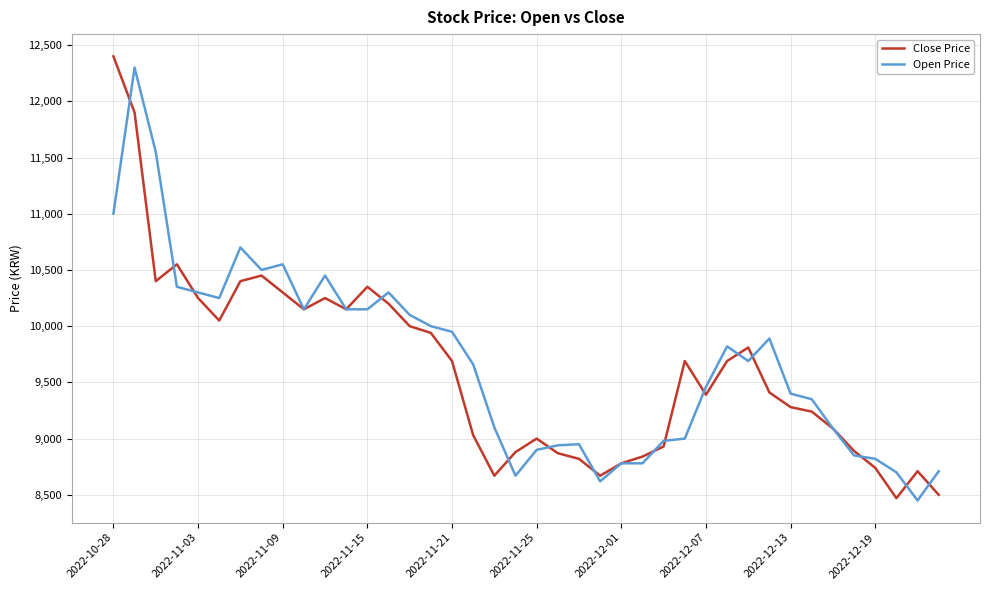

What is the difference between the second highest and minimum values in the Close Price series?

3430